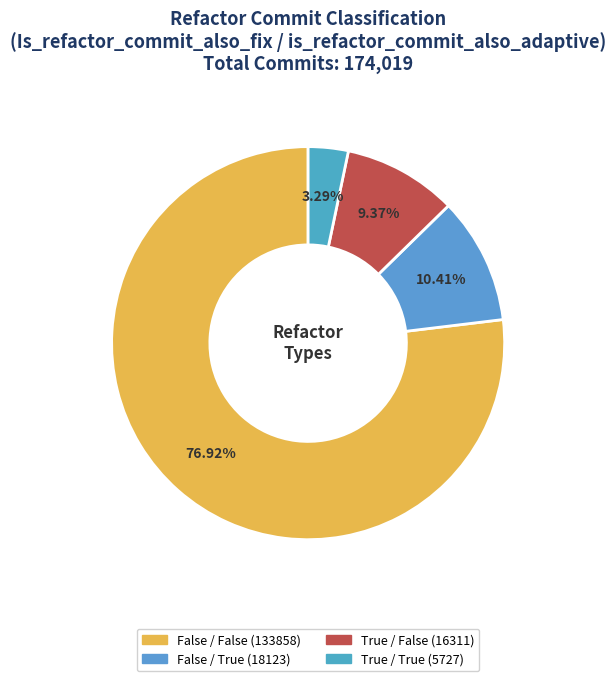

Rank the categories by value from highest to lowest.

False / False (133858), False / True (18123), True / False (16311), True / True (5727)